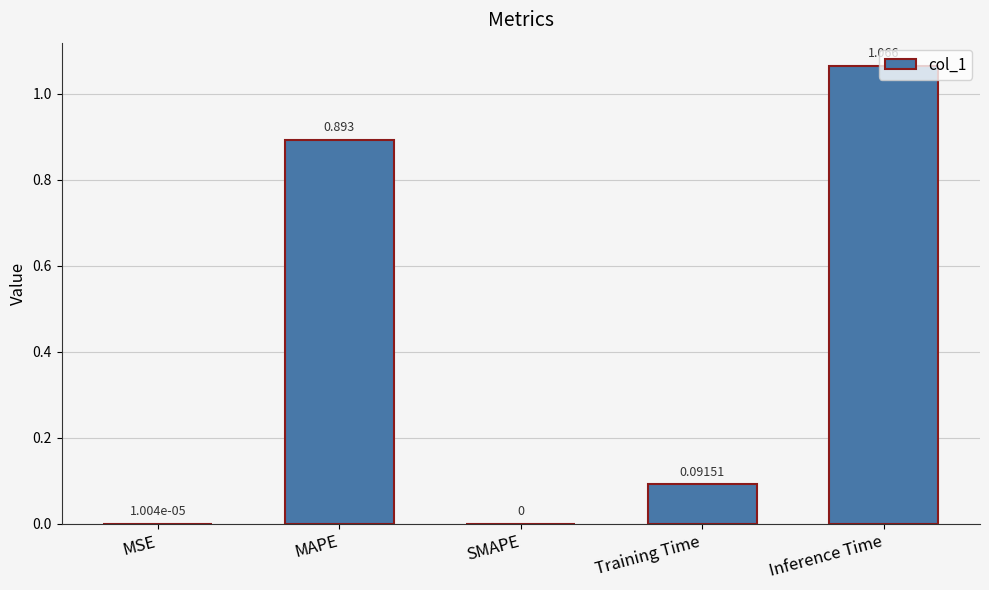

Which label corresponds to the largest value in the chart?

Inference Time